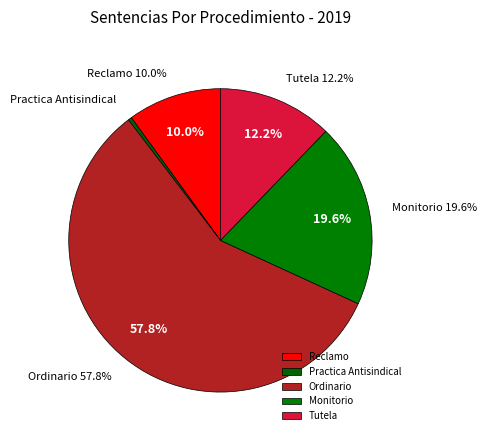

How many slices are in this pie chart?

5